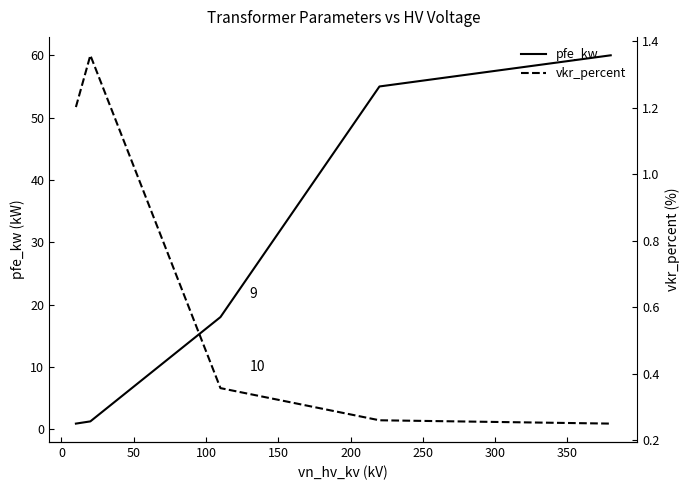

What is the lowest value of the pfe_kw series?

0.9